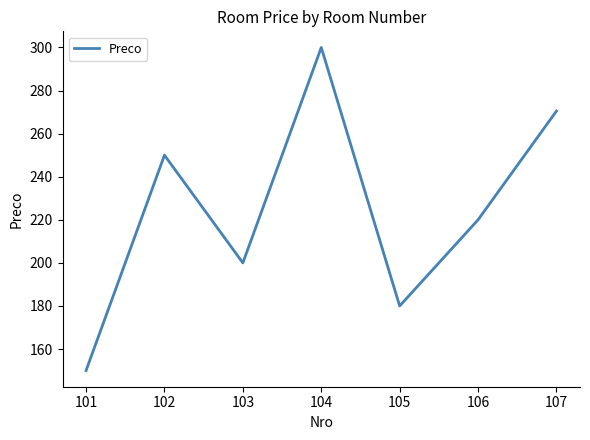

Reading left to right, what are all the values shown in this chart?

101=150.0	102=250.0	103=200.0	104=300.0	105=180.0	106=220.0	107=270.5